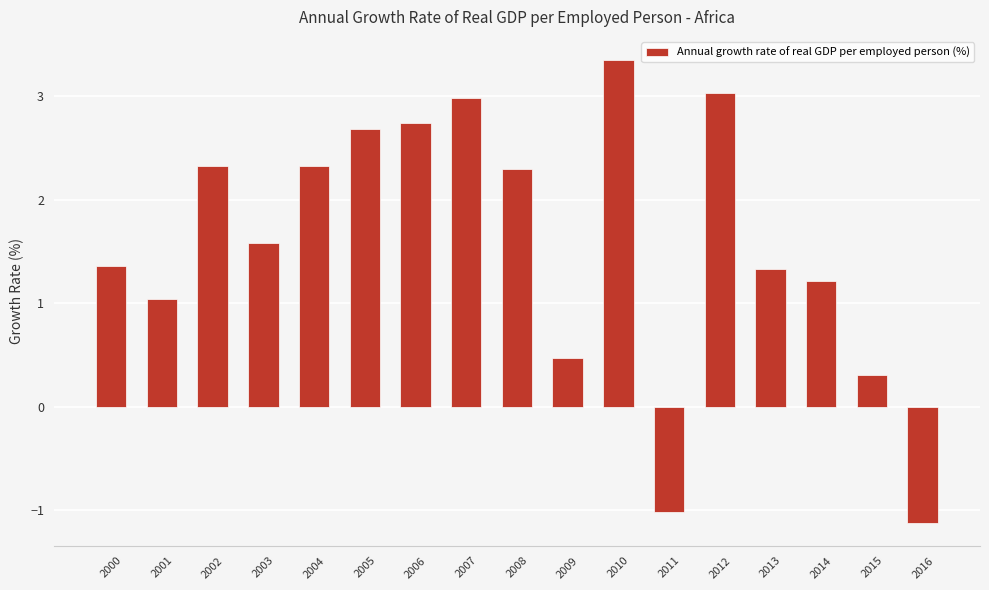

What is the sum of the values at 2011 and 2005?

1.7